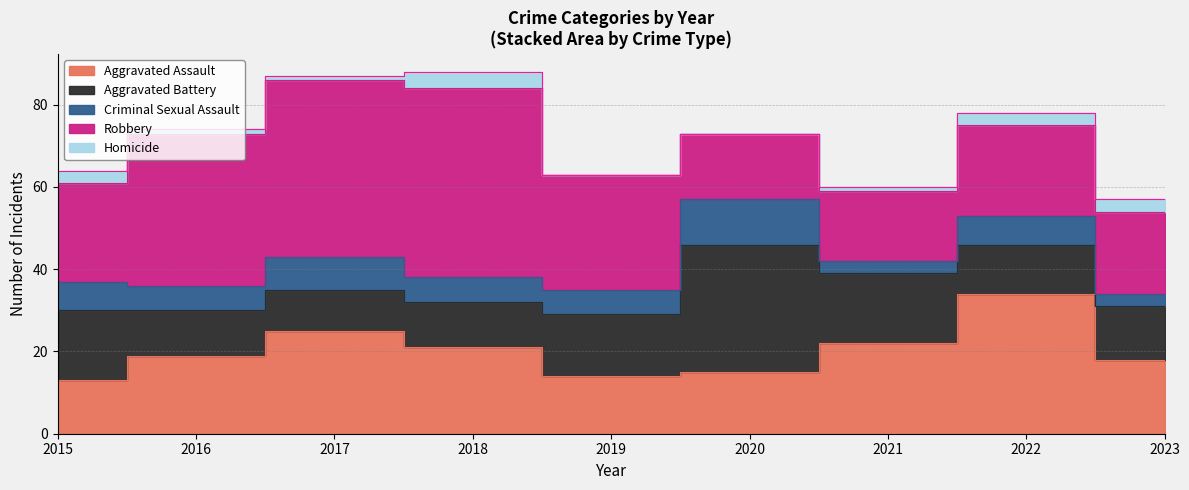

What is the value of the Aggravated Assault point at the 3rd from the left?

25